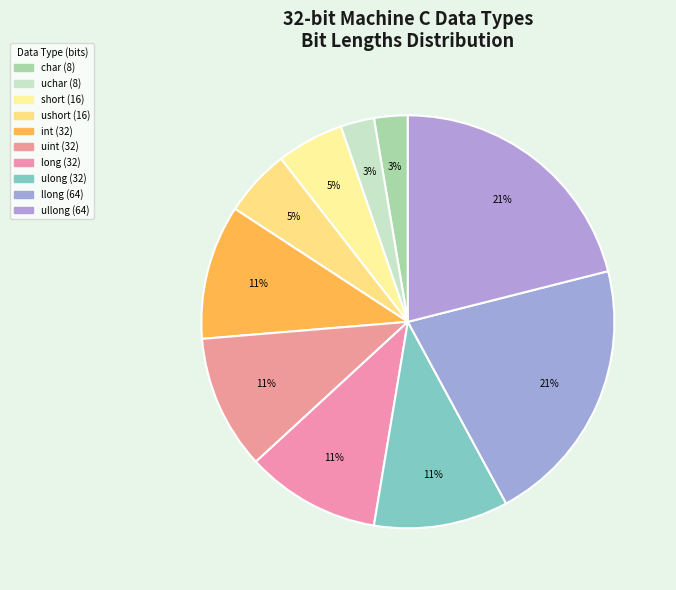

To the nearest percent, what is the difference between the largest and smallest slice percentages?

18%